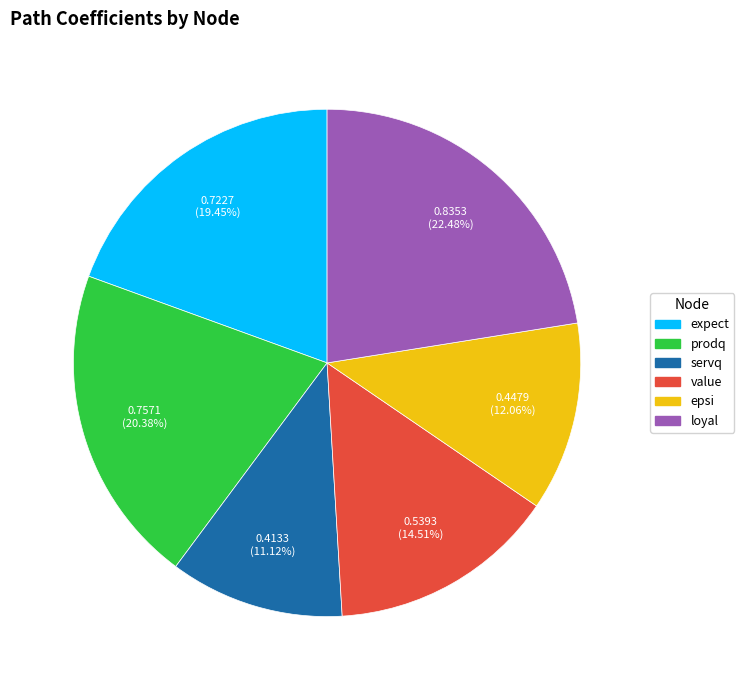

Is it true that loyal is 22% of the pie?

True